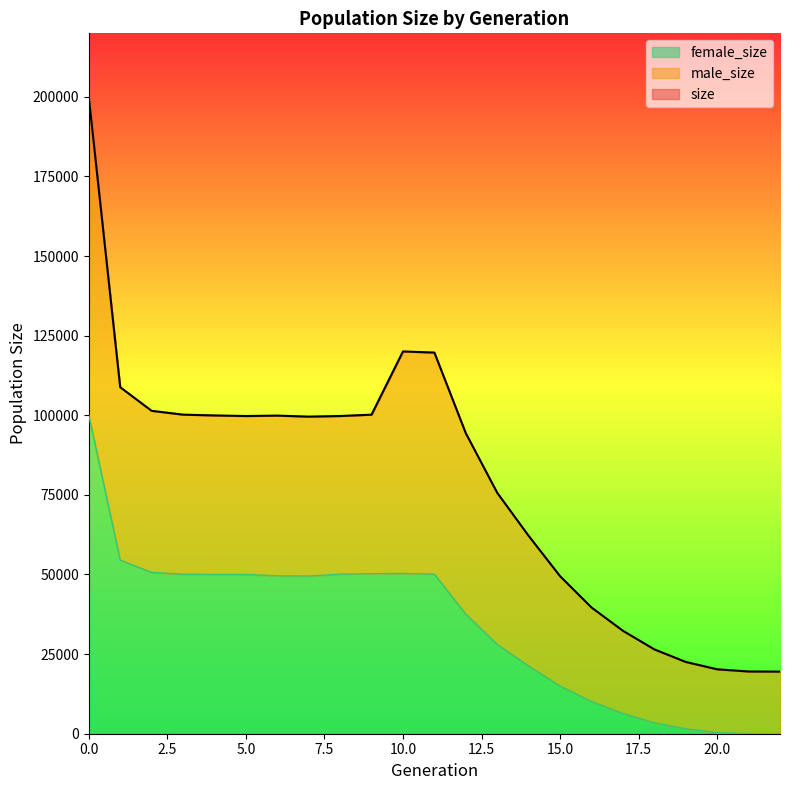

The female_size series shows 29 at 21. True or false?

False